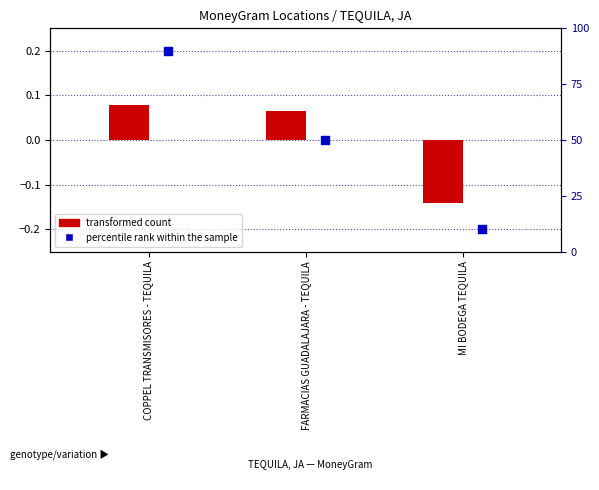

At which category is the sum across all series the highest?

COPPEL TRANSMISORES - TEQUILA